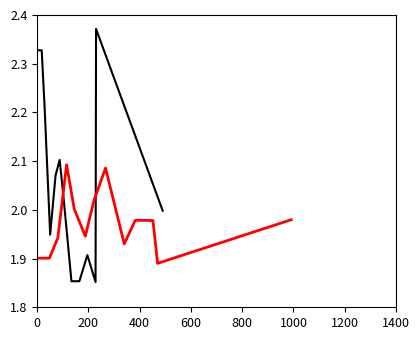

Is the value of 2015 arrest_rate at 0 greater than the value of 2021 arrest_rate at 12?

Yes